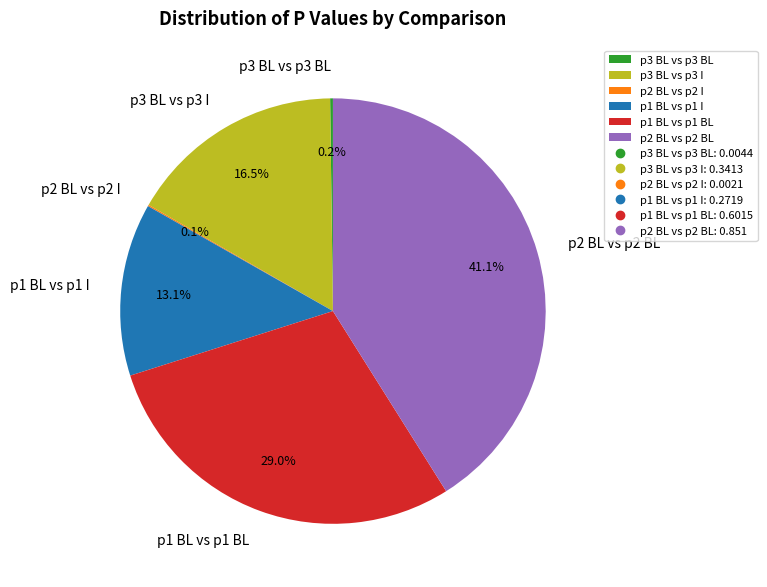

Is there any slice that represents more than half of the pie?

No